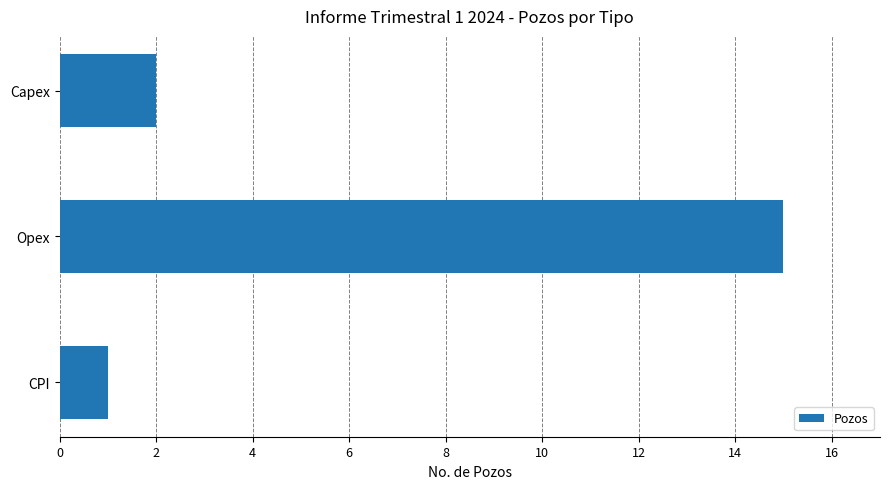

Rank the categories by value from highest to lowest.

Opex, Capex, CPI